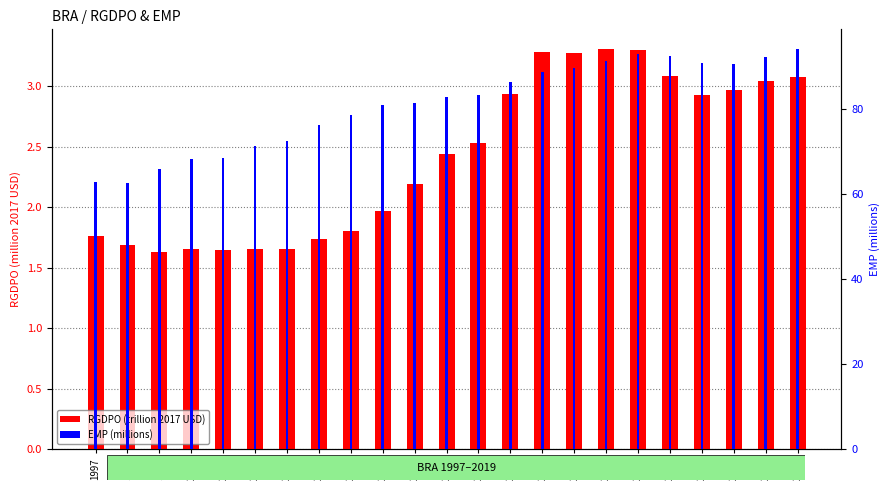

At which label does RGDPO (trillion 2017 USD) first exceed 2?

2007